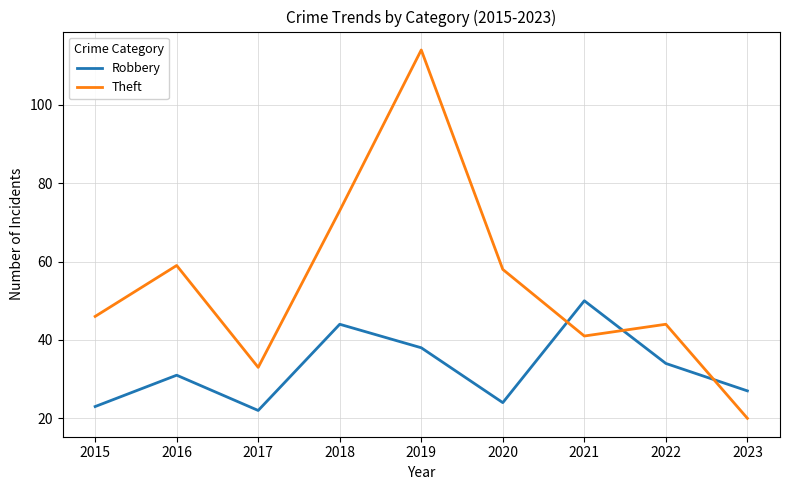

Is the value of Robbery at 2018 greater than the value of Theft at 2020?

No